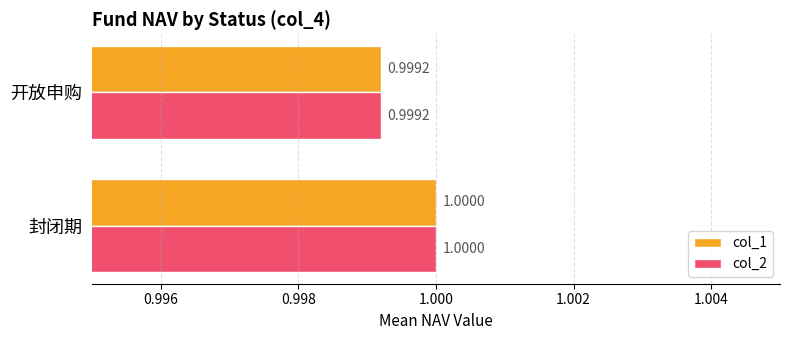

How many values in the col_1 series are below 1?

1